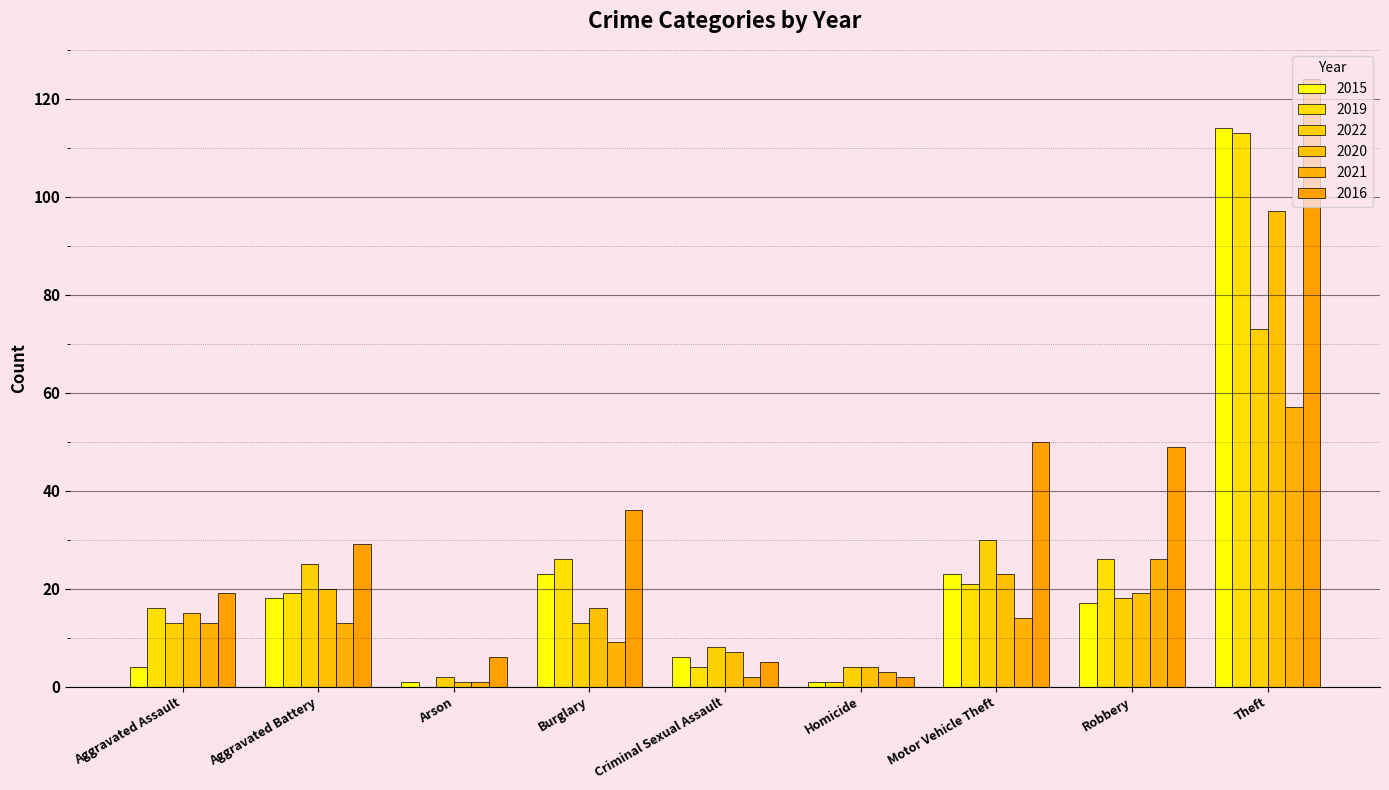

The 2021 series shows 20 at Aggravated Assault. True or false?

False